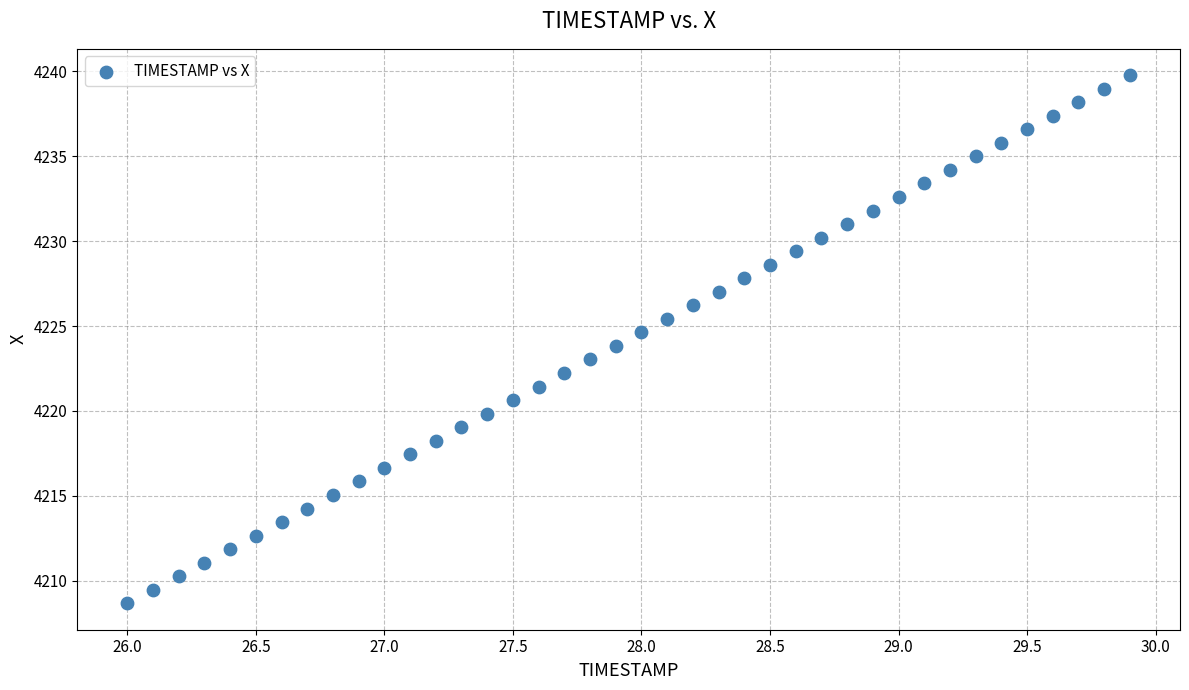

What is the range of X values (max minus min)?

3.9